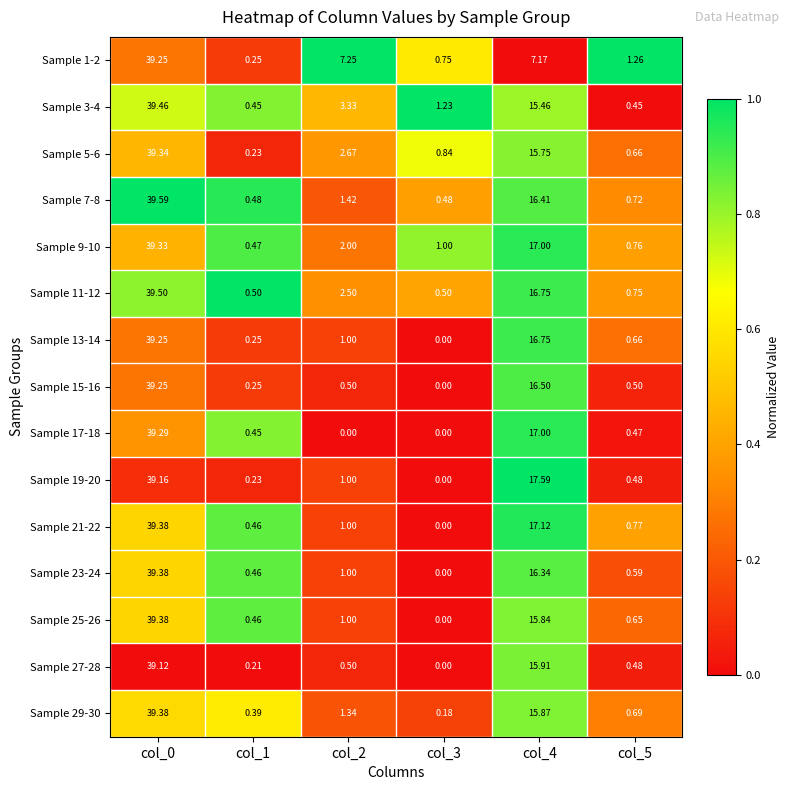

What is the total value across all series at col_3?

5.0